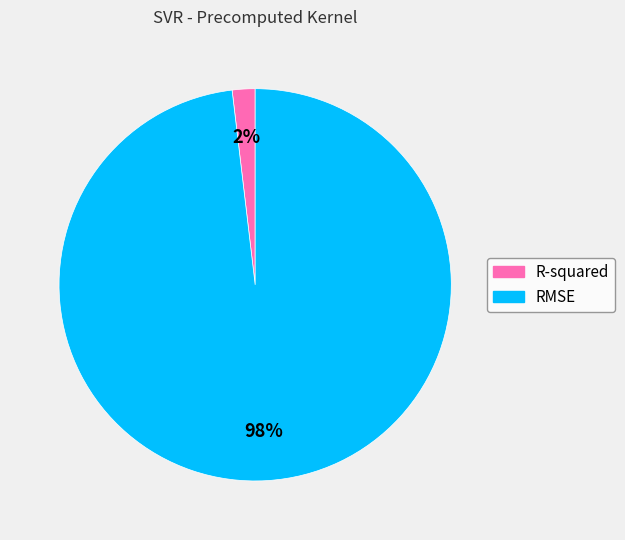

Count the number of slices in the pie.

2